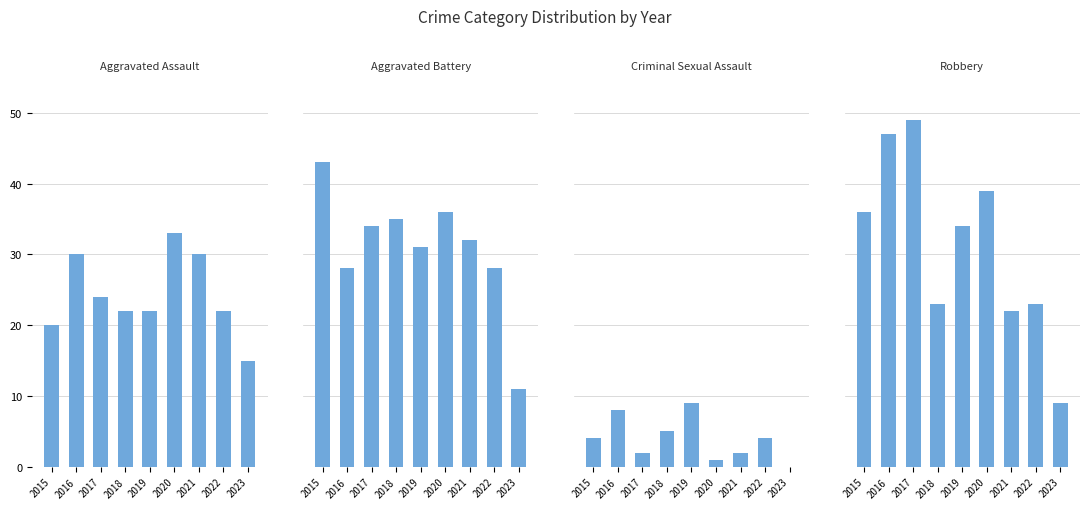

True or false: Robbery has a value of 2 at 2023.

False